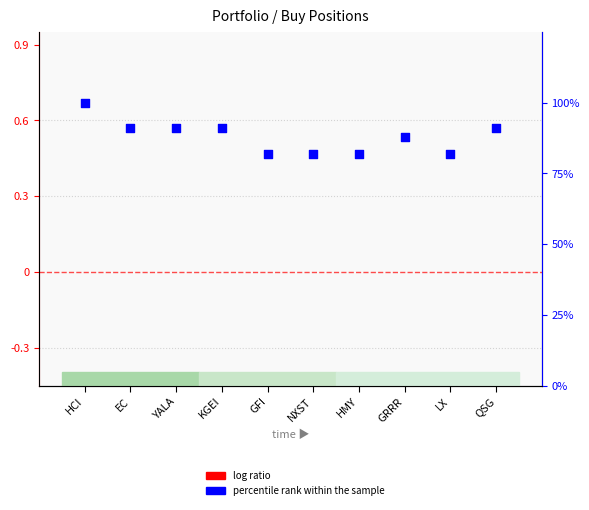

Which series has the largest Y range (max minus min)?

percentile rank within the sample